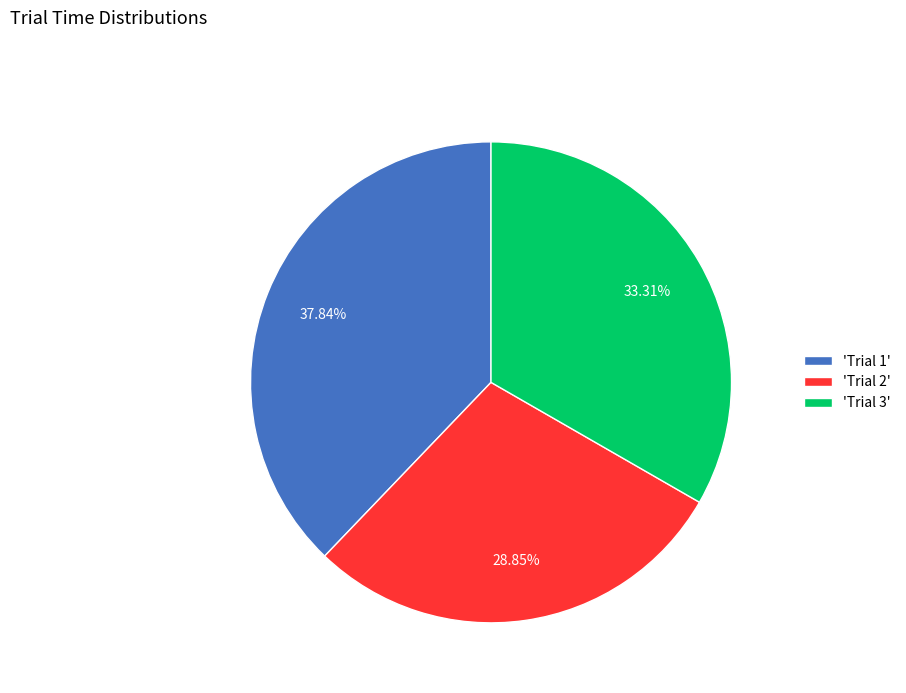

Between 'Trial 2' and 'Trial 3', which is larger?

'Trial 3'